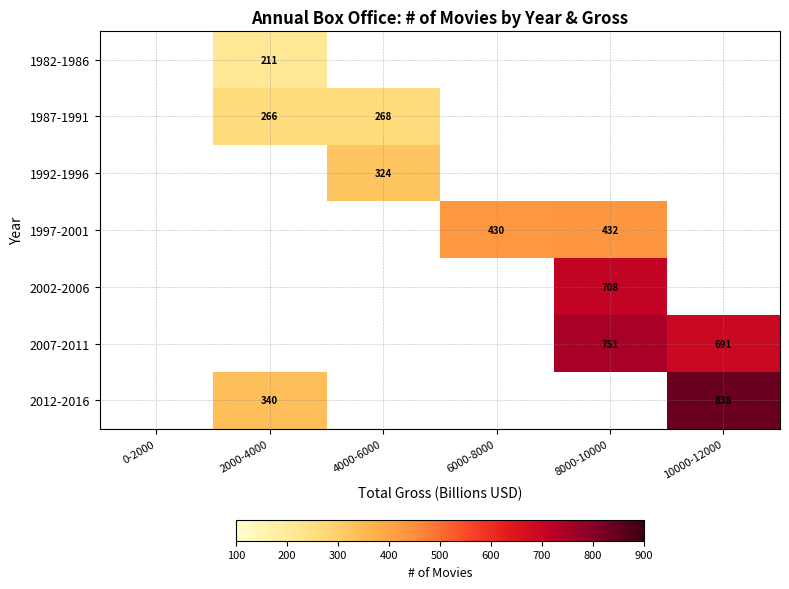

How many values in 1987-1991 are above zero?

2